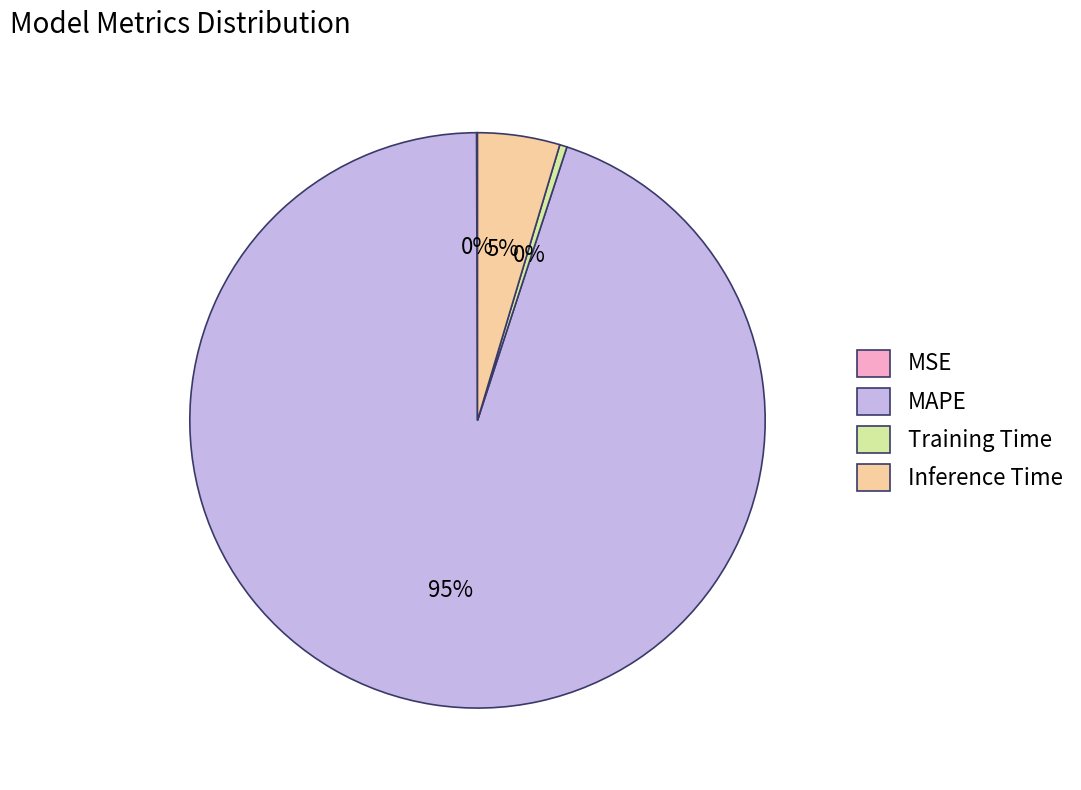

Is it true that Training Time is 8% of the pie?

False